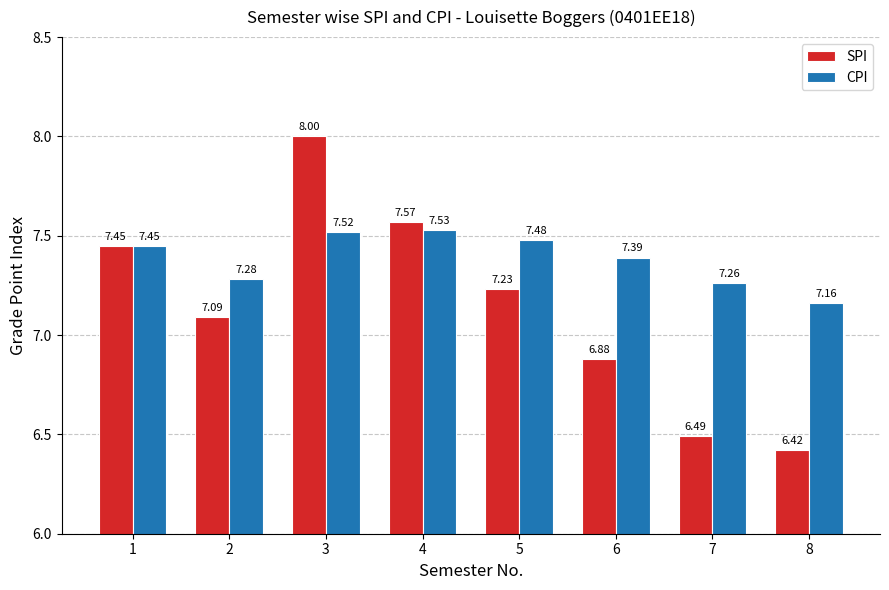

Does the chart contain stacked bars?

No